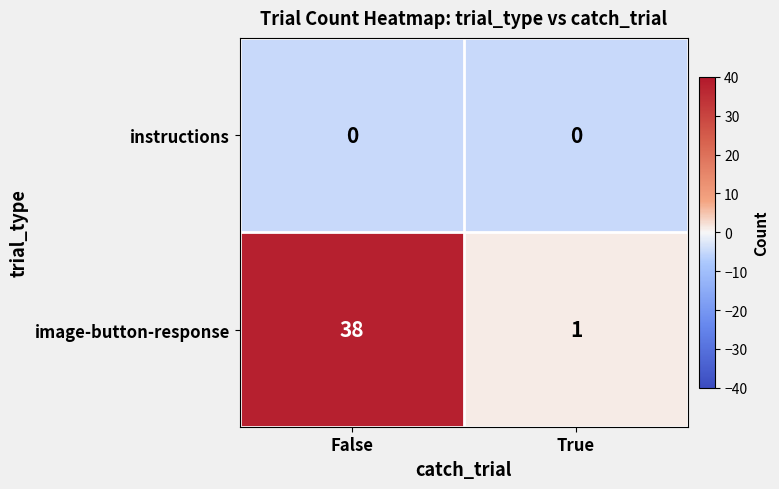

List the series in order of their peak value, highest first.

image-button-response, instructions